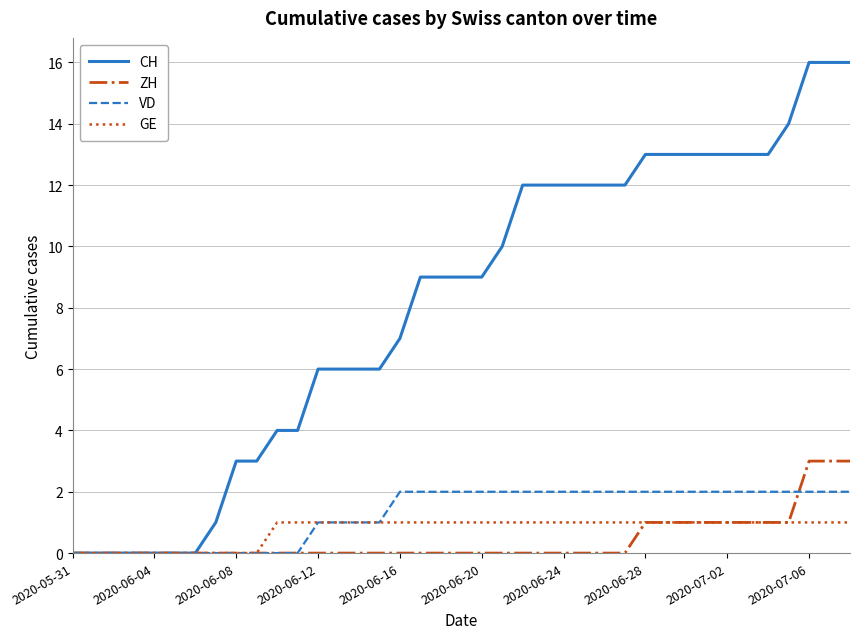

Which series has the largest range (max minus min)?

CH